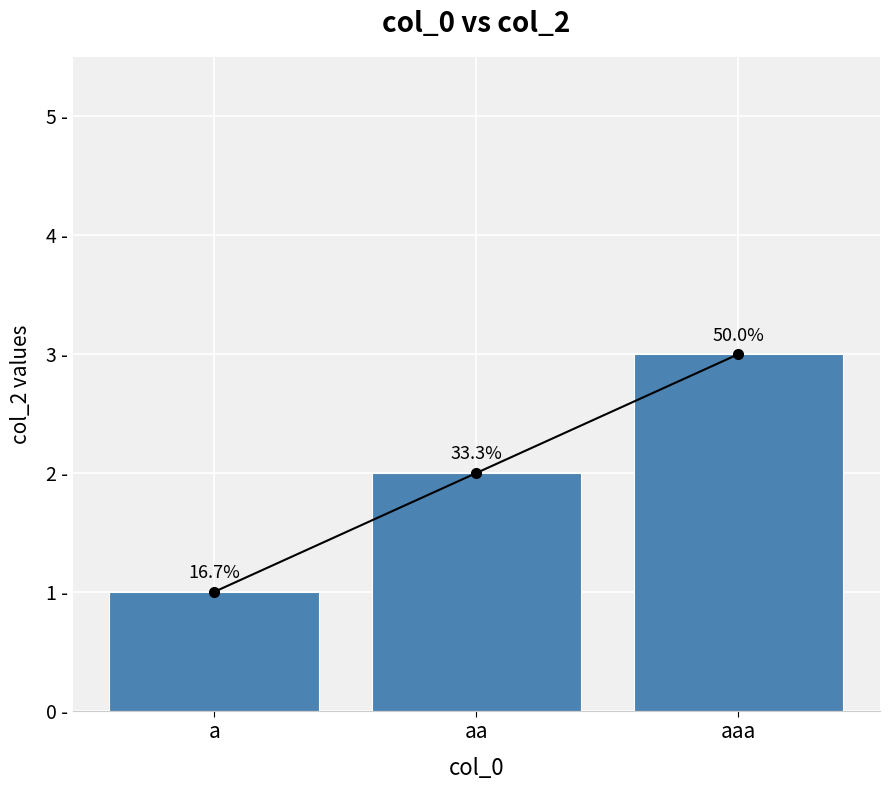

What is the change in value from a to aa?

+1